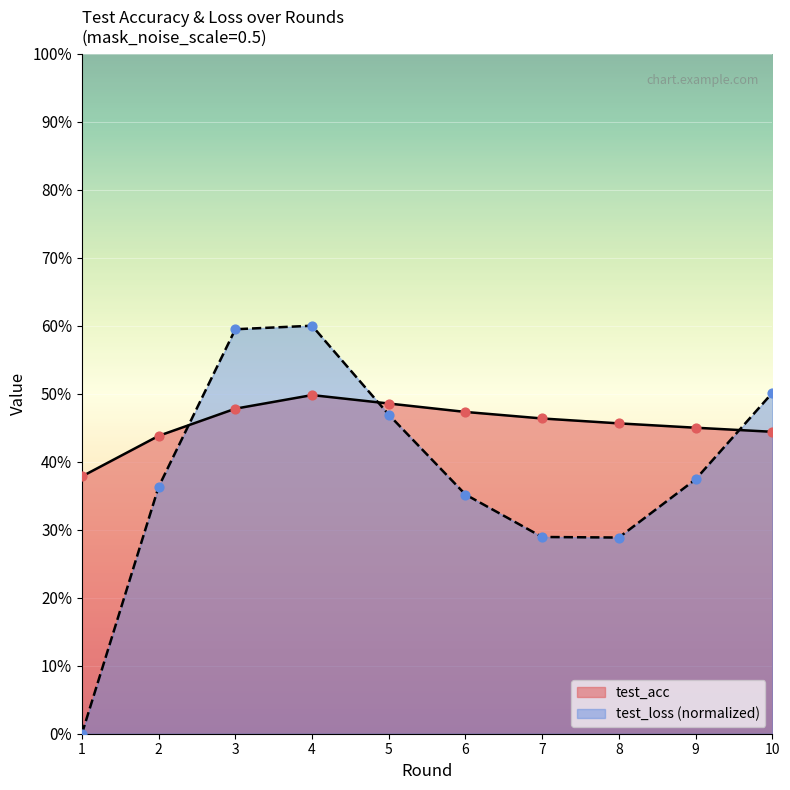

Which series contains the highest Y value?

test_loss